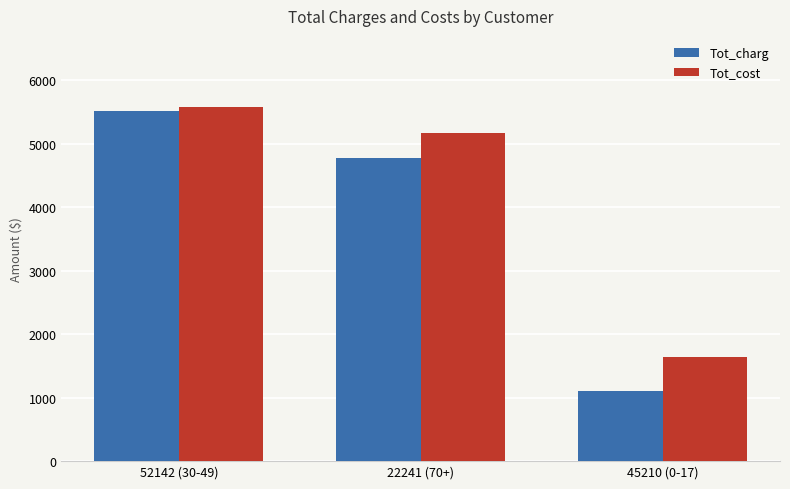

At which label does Tot_charg first exceed 4783?

52142 (30-49)